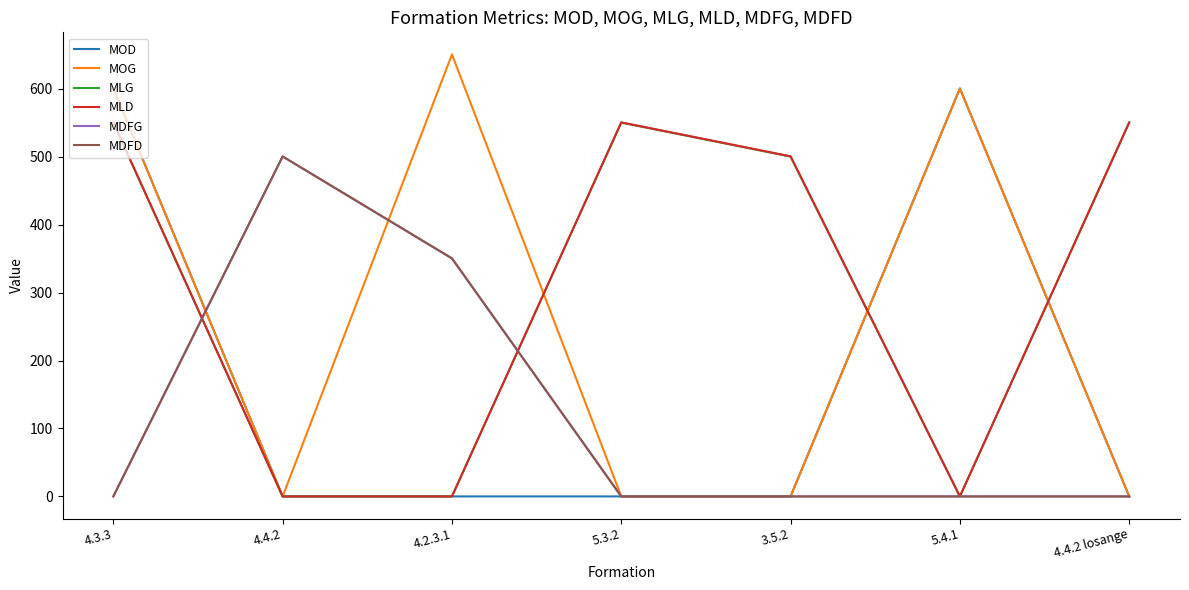

True or false: MLG and MDFD intersect in this chart.

True